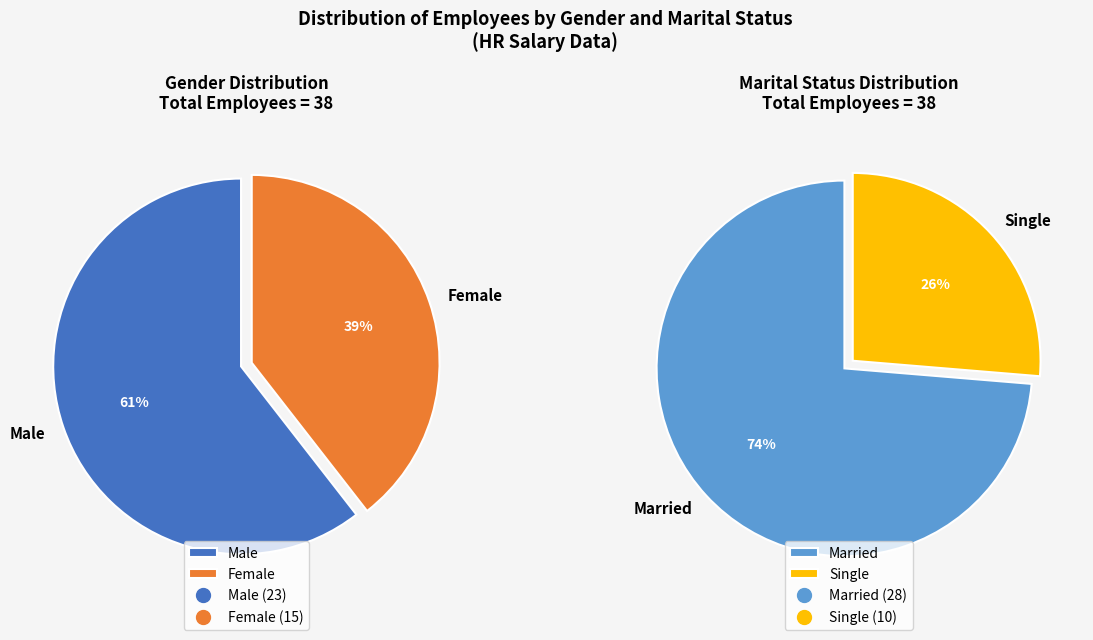

What is the ratio of the value at Female to the value at Male?

0.7